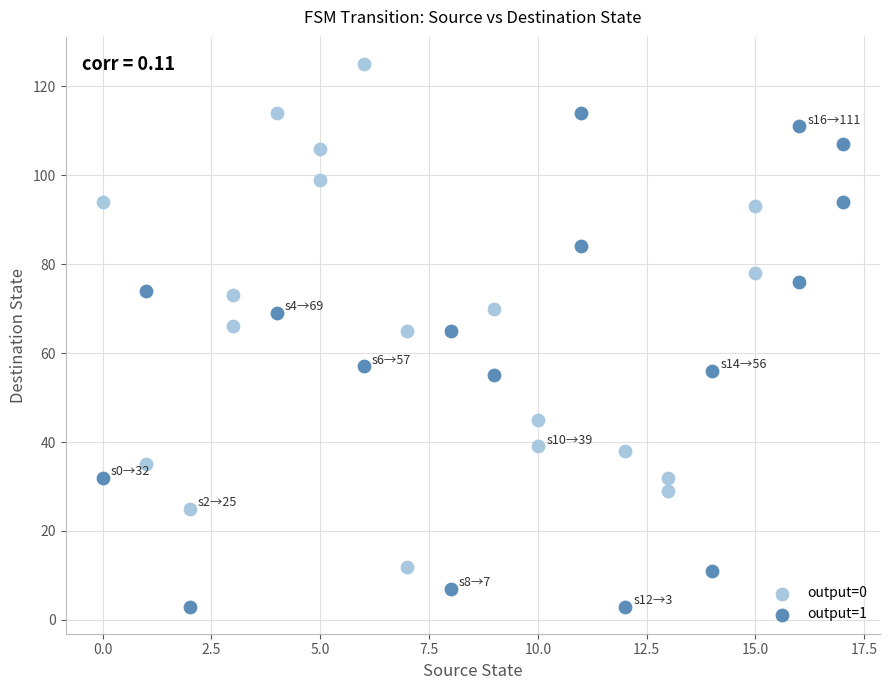

Which series has the widest spread of Y values?

output=0